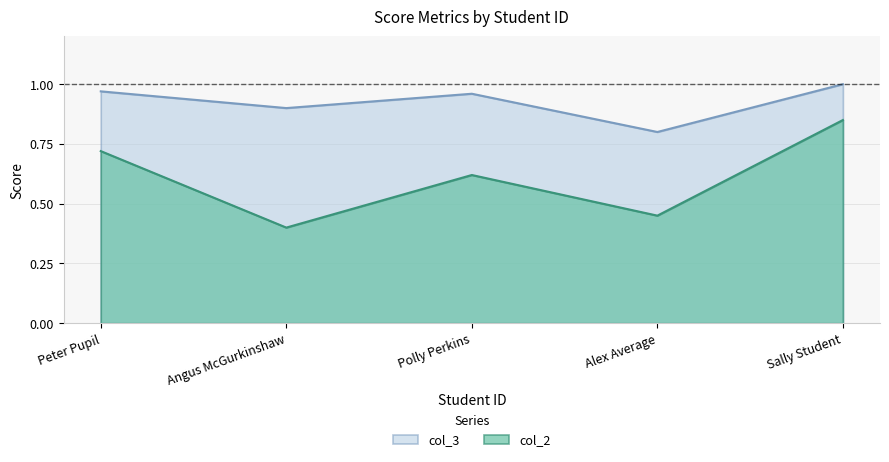

List the labels in order of col_2 value, largest first.

Sally Student, Peter Pupil, Polly Perkins, Alex Average, Angus McGurkinshaw